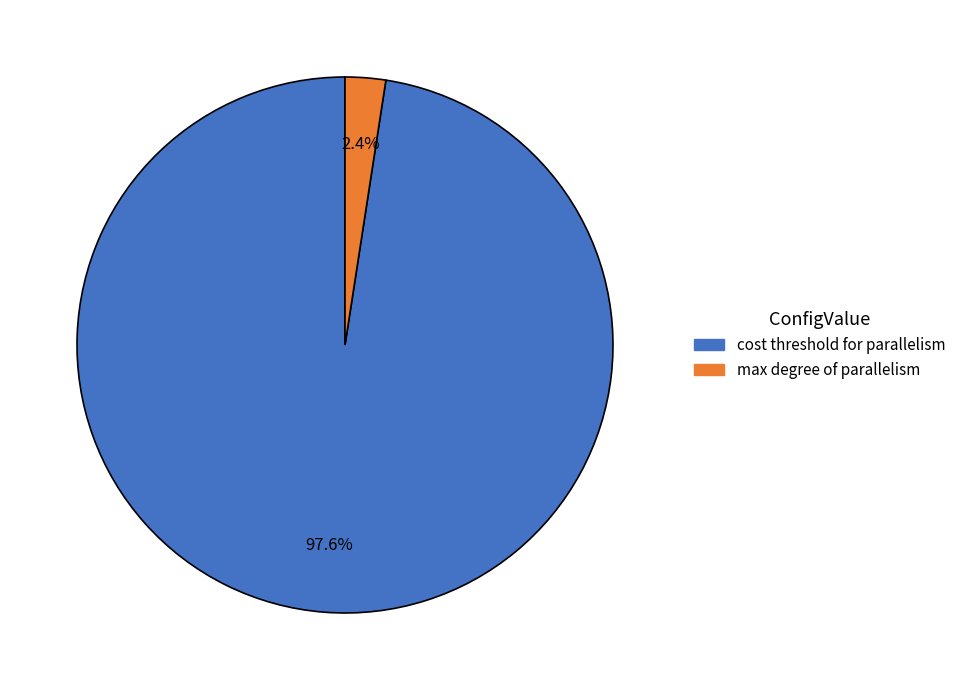

Is there any slice that represents more than half of the pie?

Yes